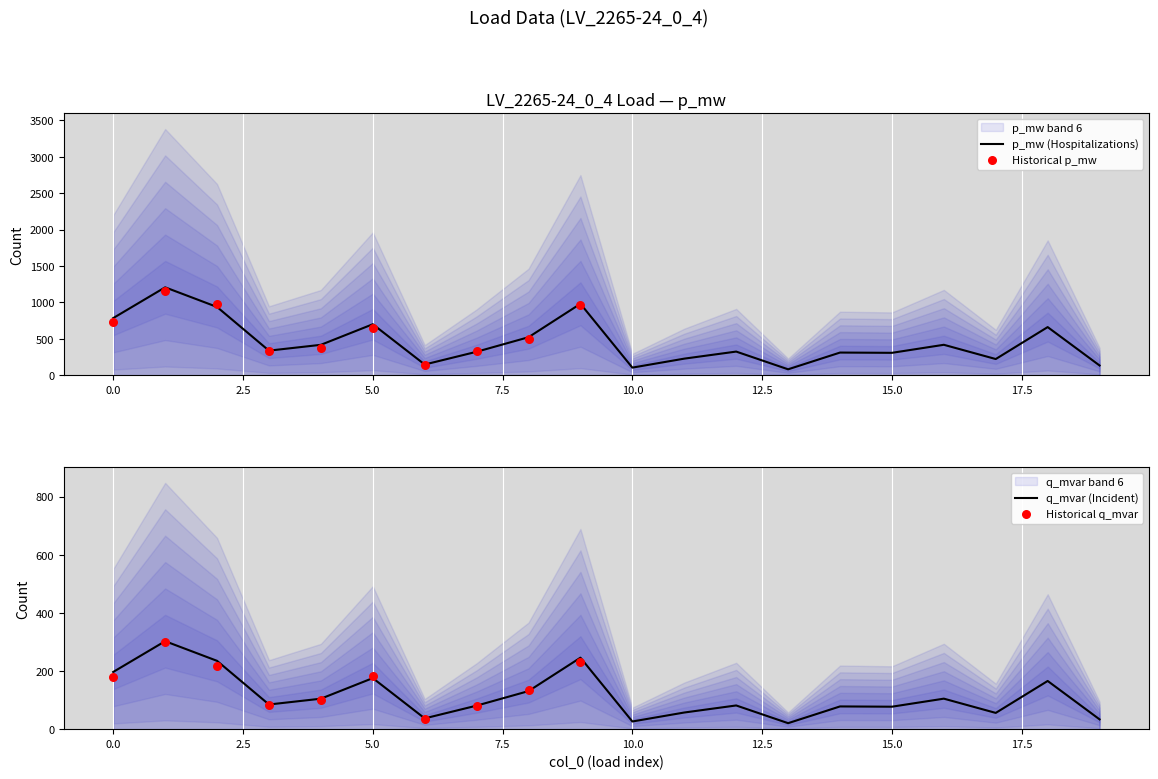

Which series has the largest total across all categories?

p_mw